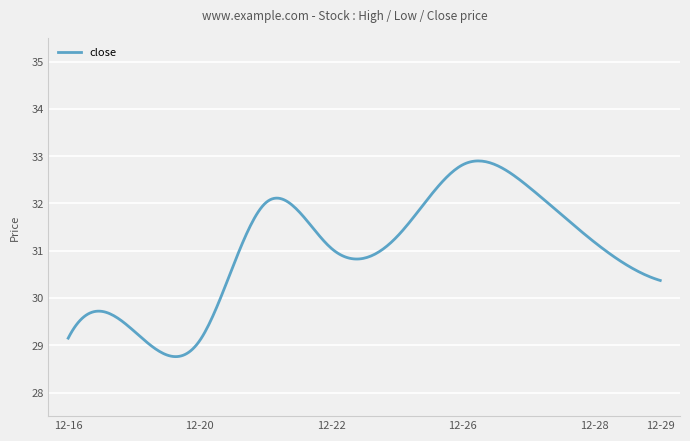

What is the greatest value displayed?

32.9